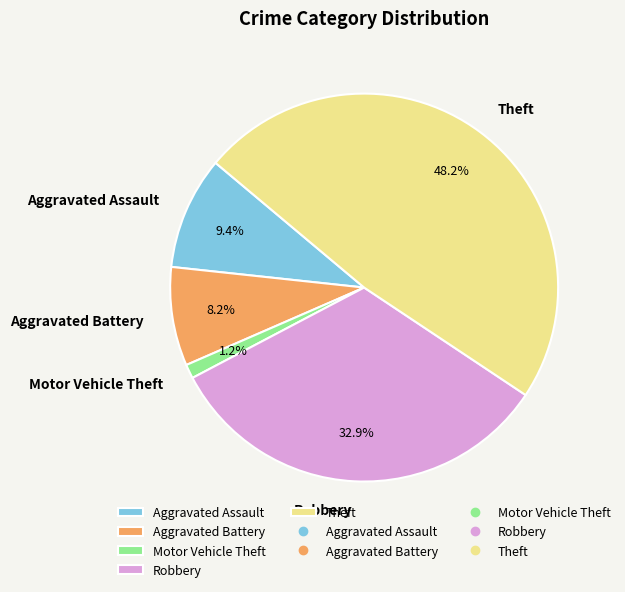

To the nearest percent, what portion does Robbery represent?

33%